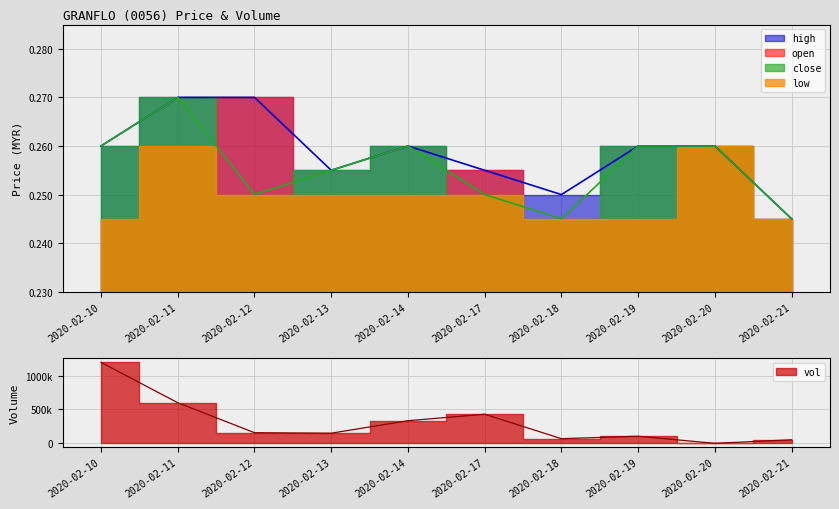

Is it true that high equals 0.2 at 2020-02-13?

False